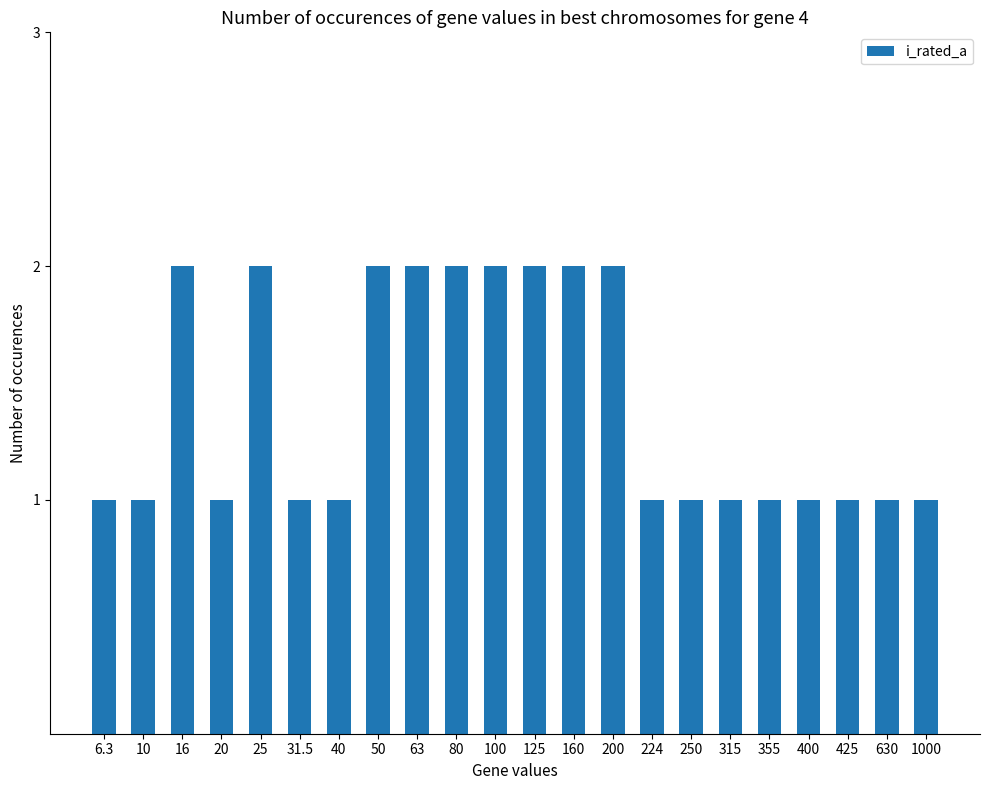

What is the change in value from 160 to 250?

-1